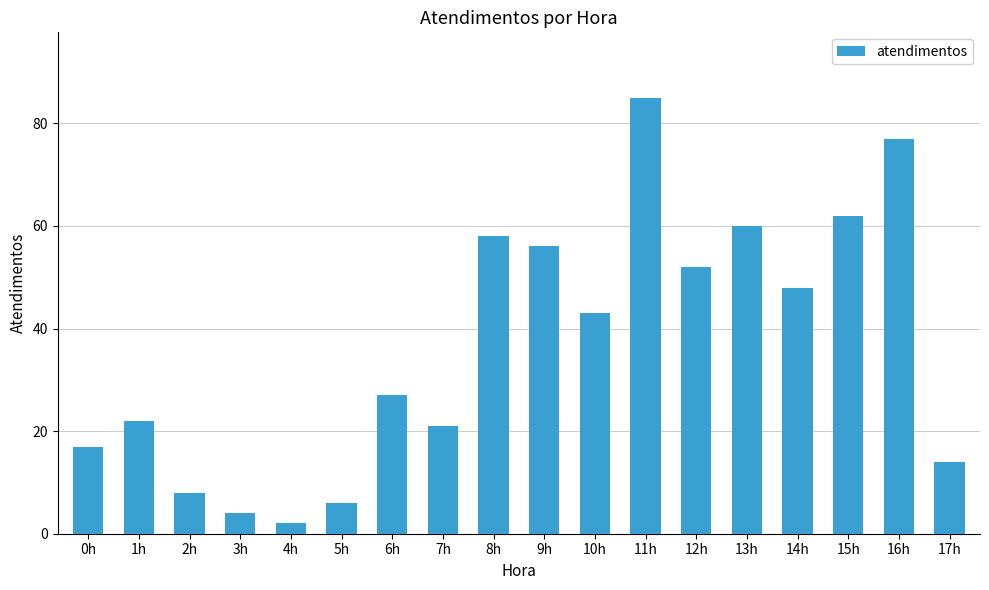

Rank the categories by value from highest to lowest.

11h, 16h, 15h, 13h, 8h, 9h, 12h, 14h, 10h, 6h, 1h, 7h, 0h, 17h, 2h, 5h, 3h, 4h